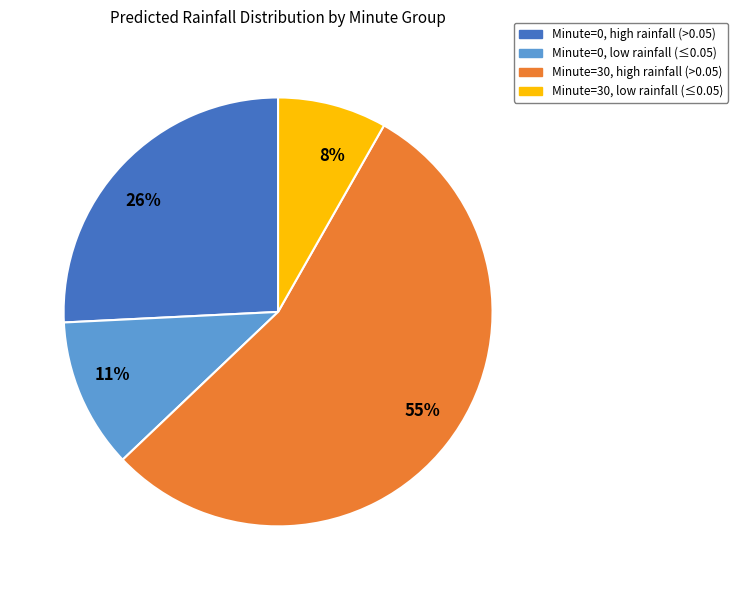

To the nearest percent, what is the difference between the 26% and 55% slice percentages?

29%